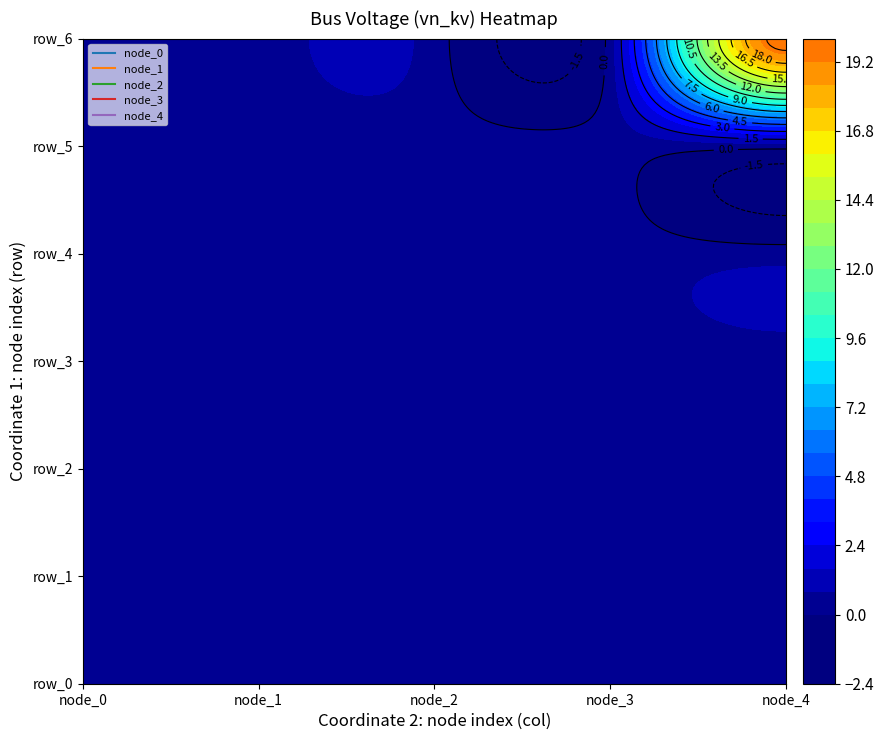

The value of node_3 at 5 is 0.4. True or false?

True